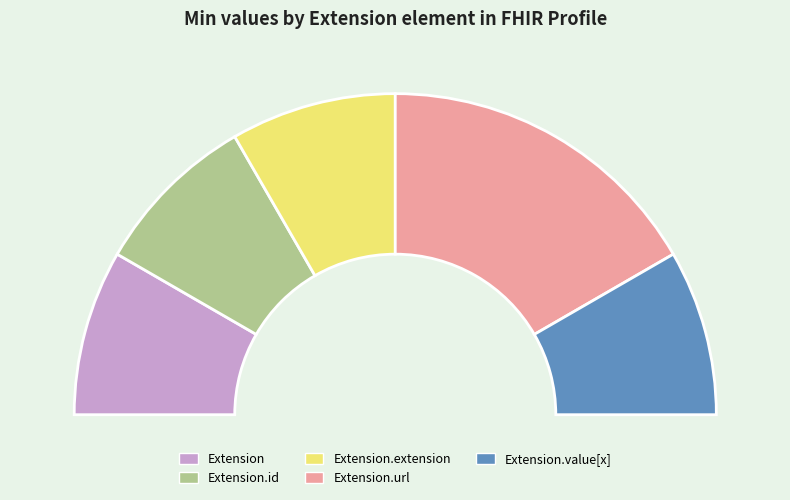

The Extension slice represents 1% of the pie. True or false?

False